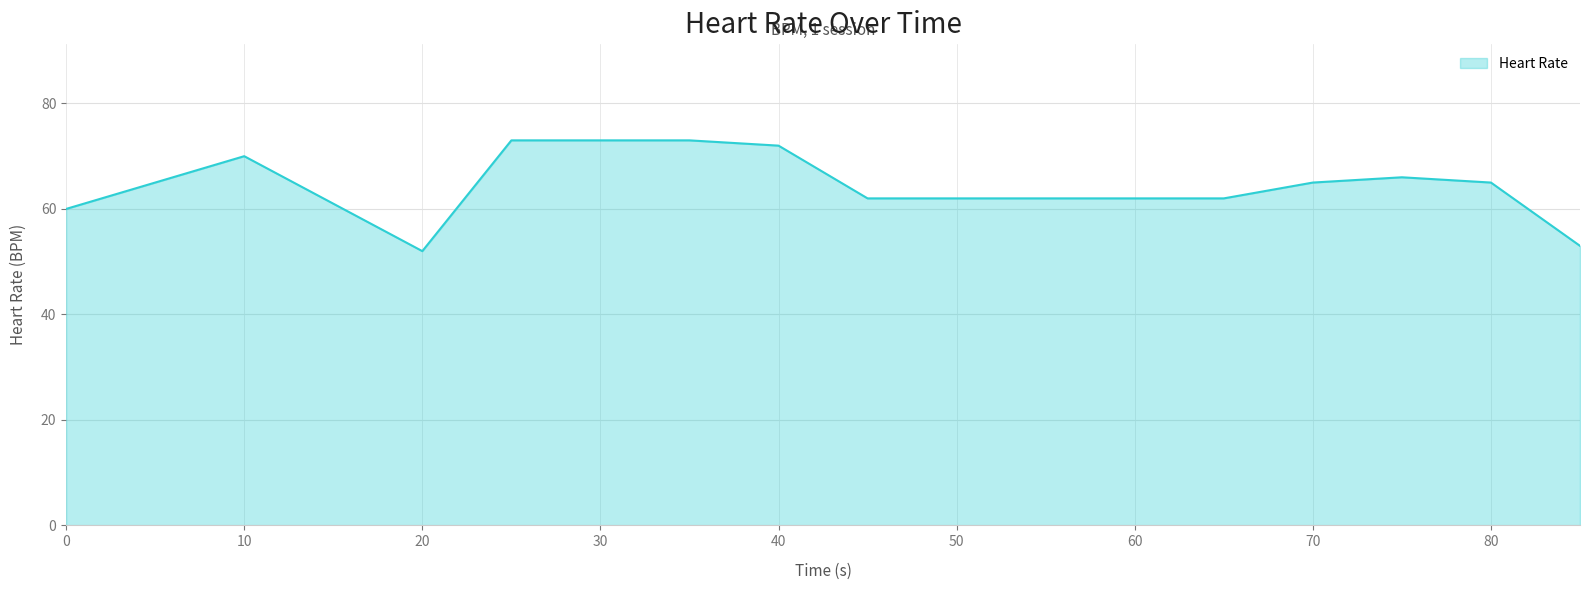

Reading left to right, what are all the values shown in this chart?

60	65	70	61	52	73	73	73	72	62	62	62	62	62	65	66	65	53